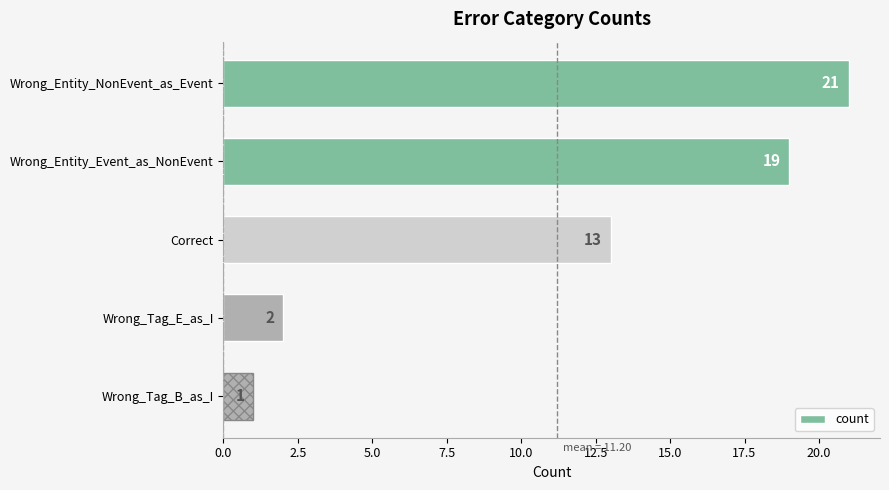

What is the label of the 3rd bar from the top?

Correct